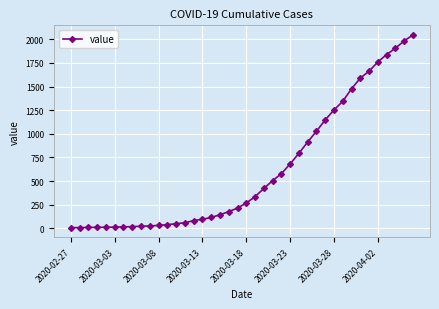

What is the greatest value displayed?

2046